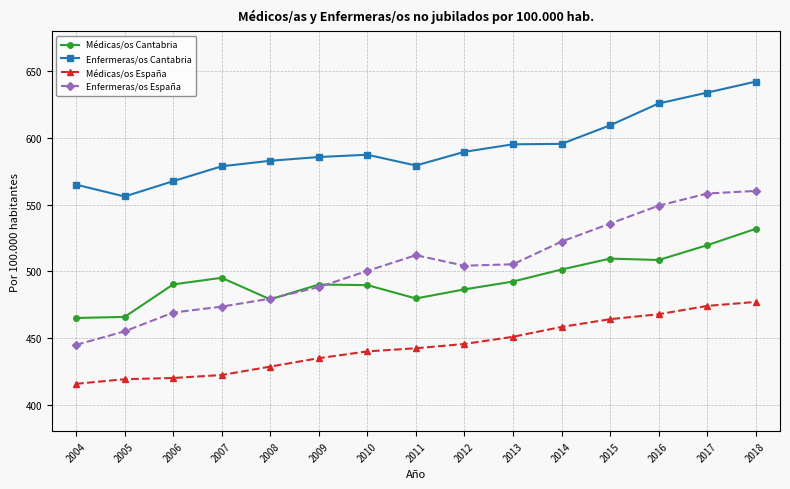

Which series has the widest spread of values?

Enfermeras/os España